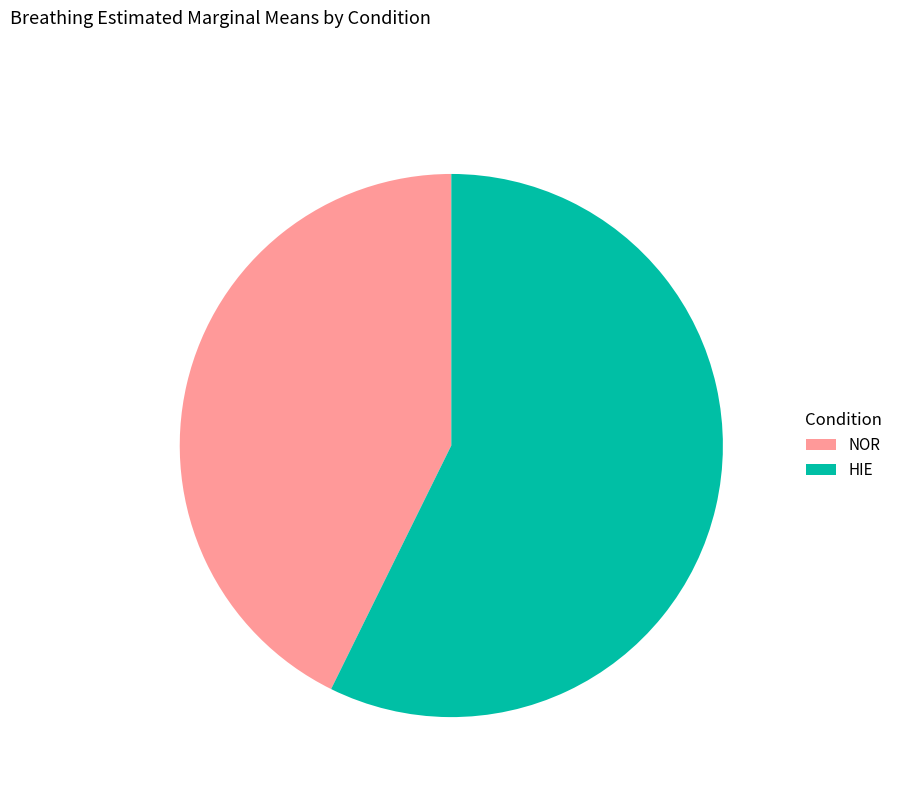

What is the ratio of the value at HIE to the value at NOR?

1.3